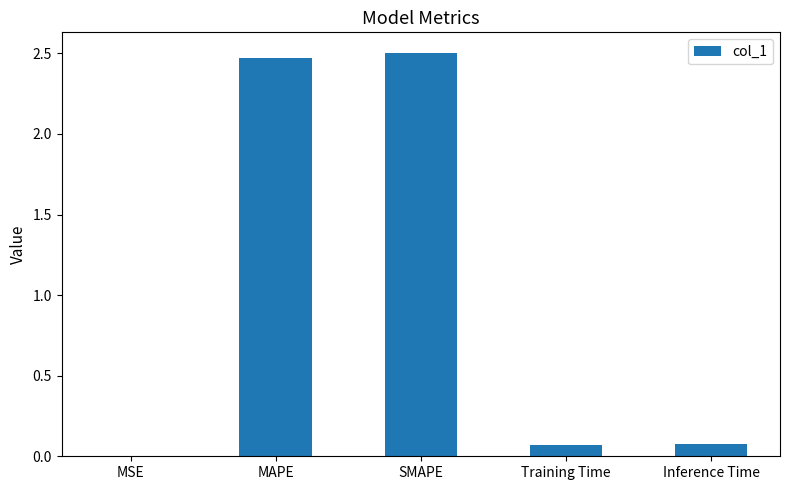

What is the sum of the values at Inference Time and MAPE?

2.6